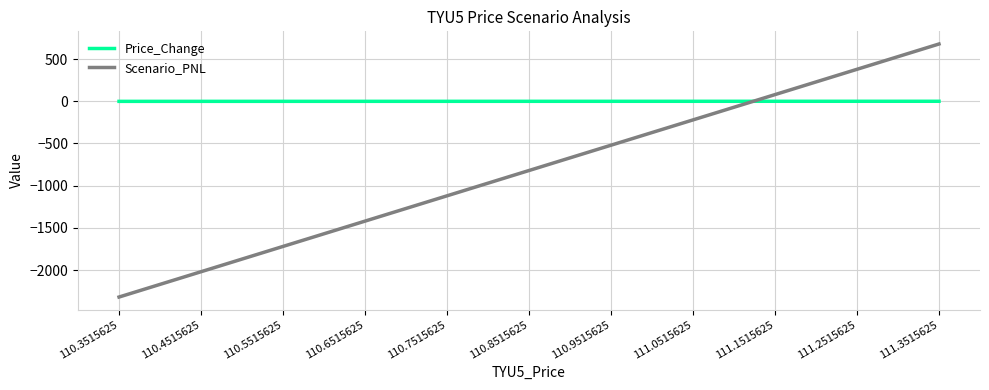

Where does the Scenario_PNL series first go above -820?

110.9515625